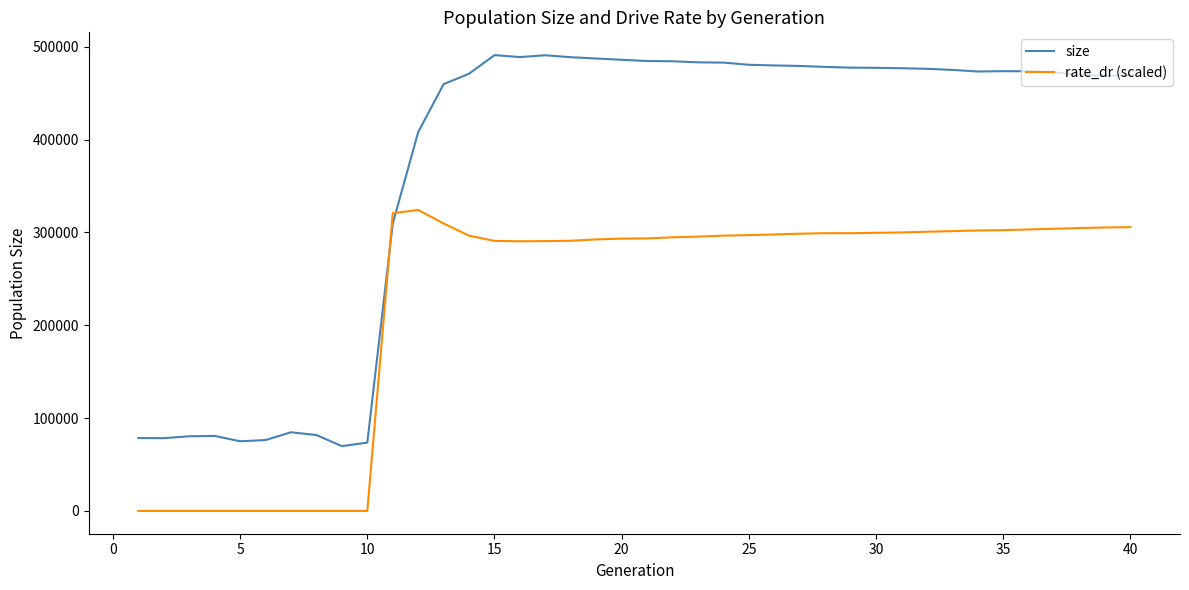

What is the highest value of the size series?

490923.0